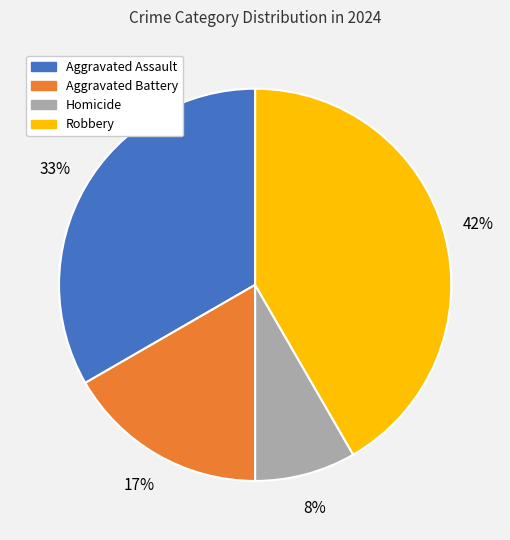

Which slice is the smallest?

Homicide